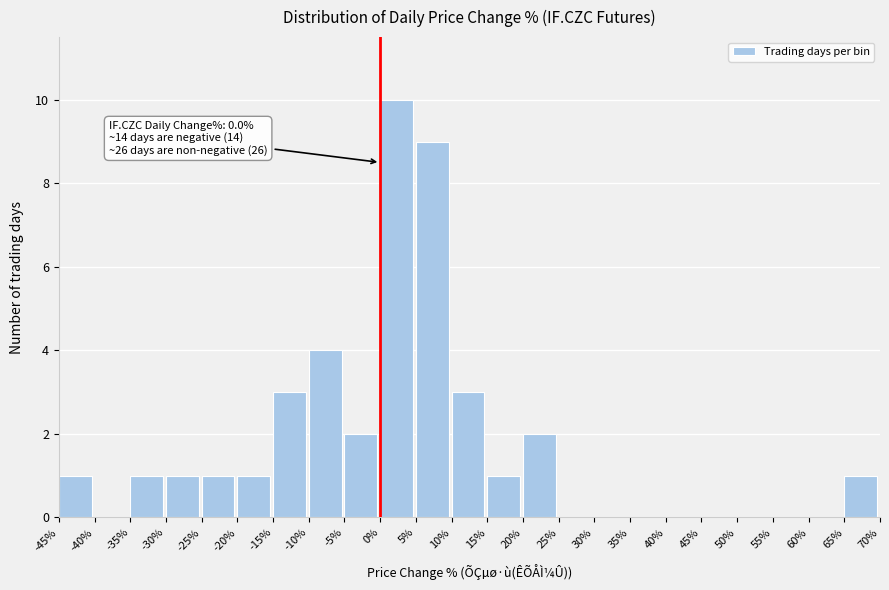

Which range on the x-axis has the tallest bar?

0% to 5%